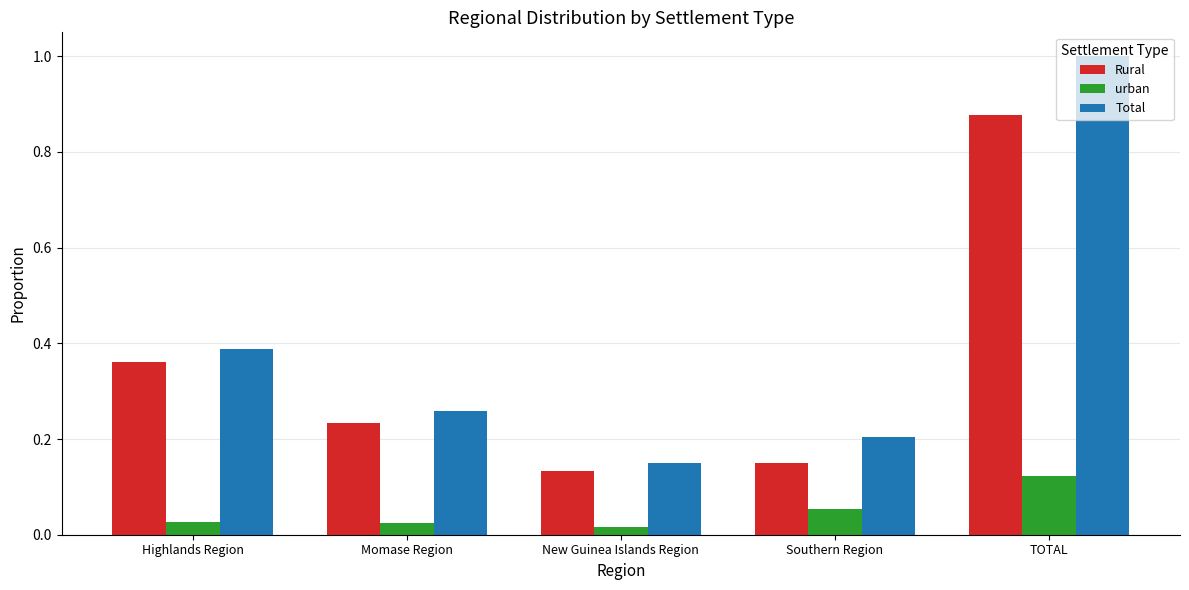

Which series changed the most between Southern Region and TOTAL?

Total